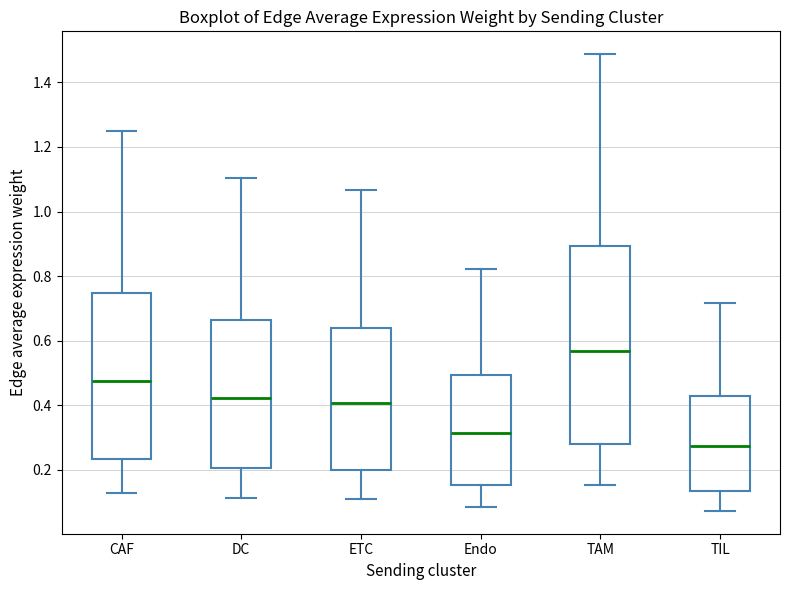

Where is the lower edge of the box for Endo on the y-axis? The values are not printed on the chart, so give them approximately, as read against the axis.

0.16